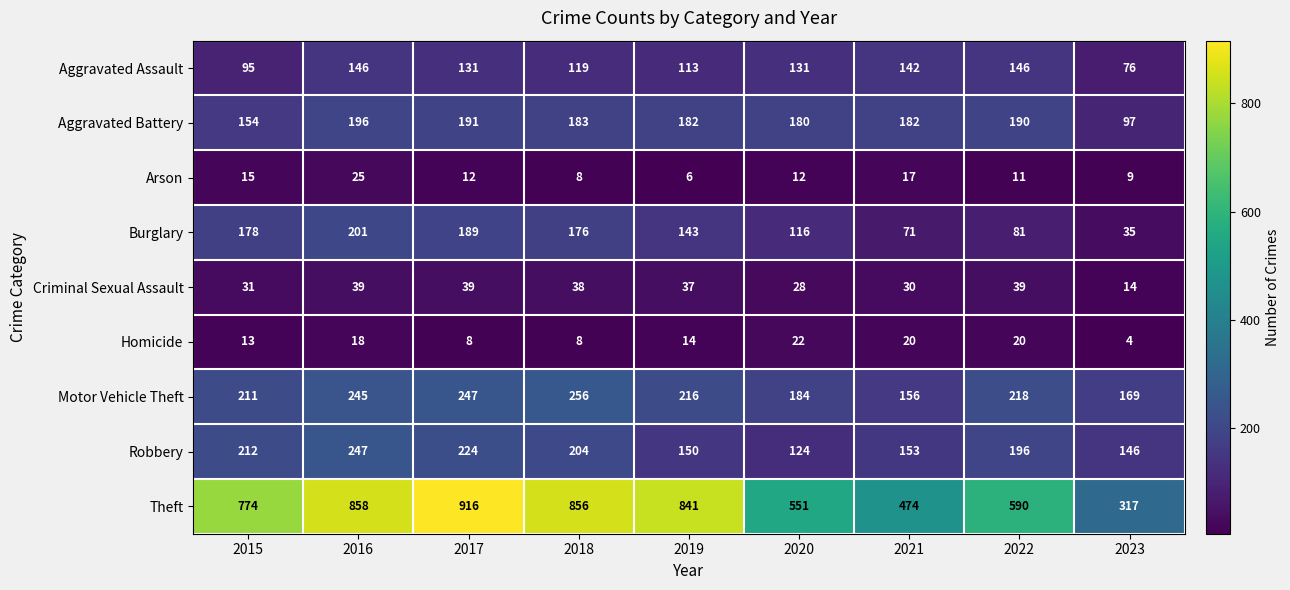

True or false: Criminal Sexual Assault has a value of 16 at 2017.

False